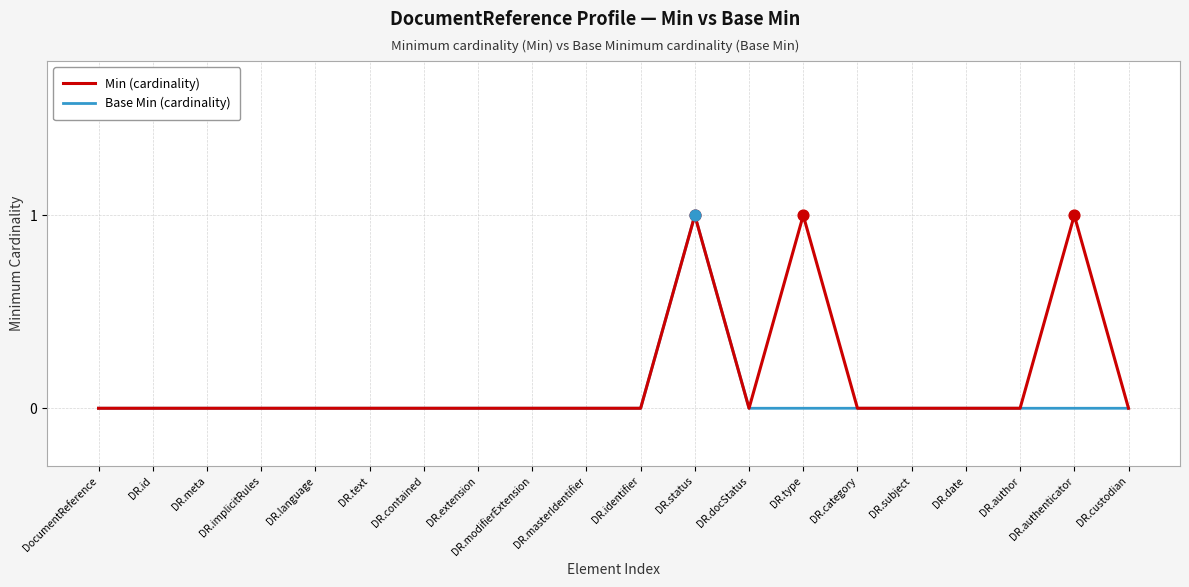

Which series has the largest total across all categories?

Min (cardinality)